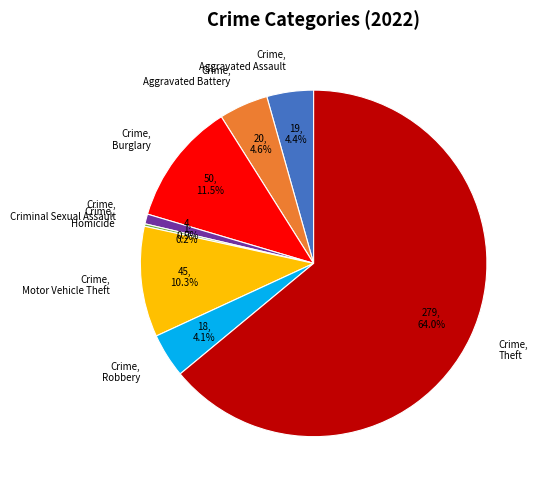

Which category has the biggest portion of the pie?

Crime, Theft